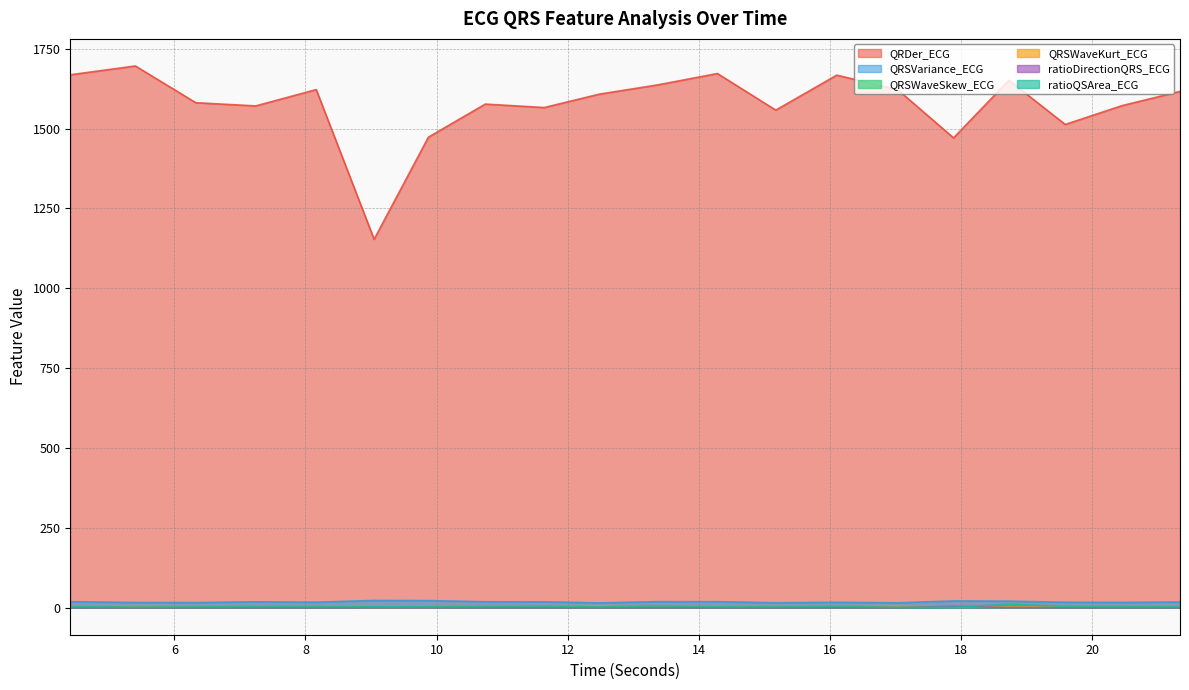

What is the difference between the highest and lowest values at 19.5859375?

1512.8